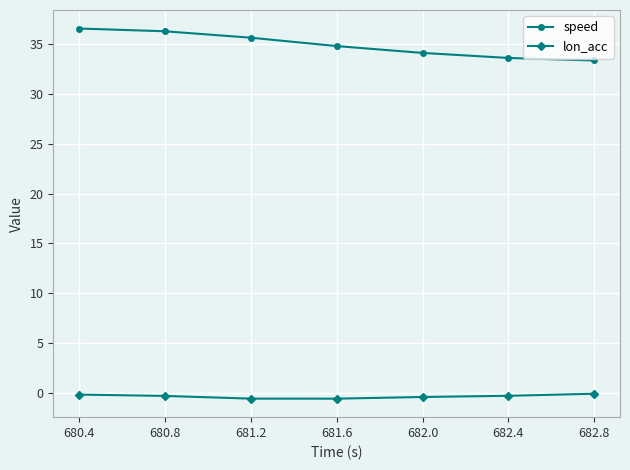

What is the greatest value displayed?

36.6